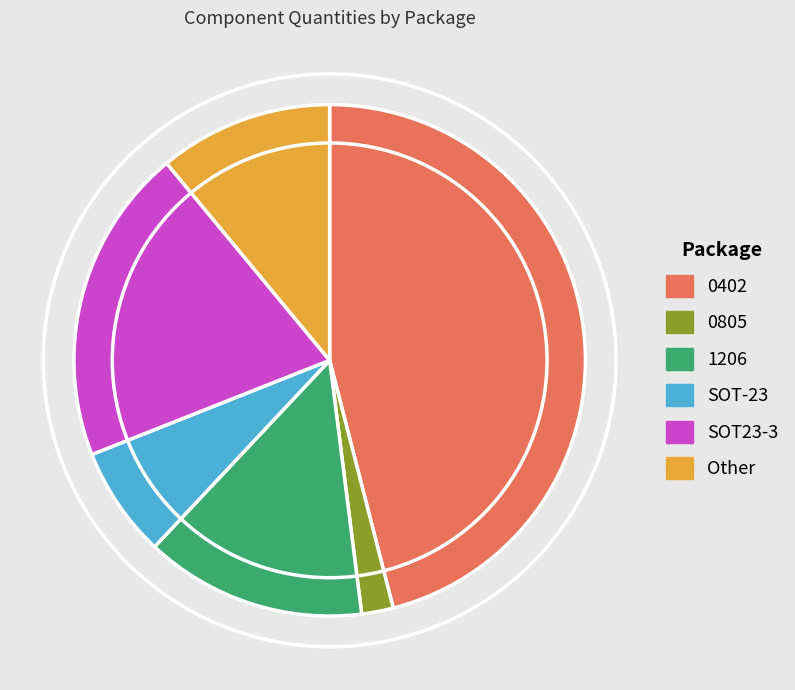

The Other slice represents 11% of the pie. True or false?

True